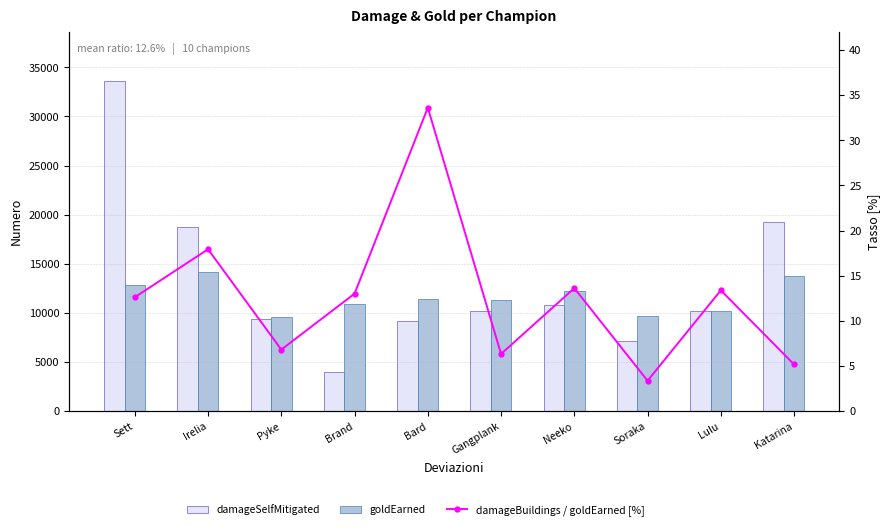

At which category is the sum across all series the highest?

Sett